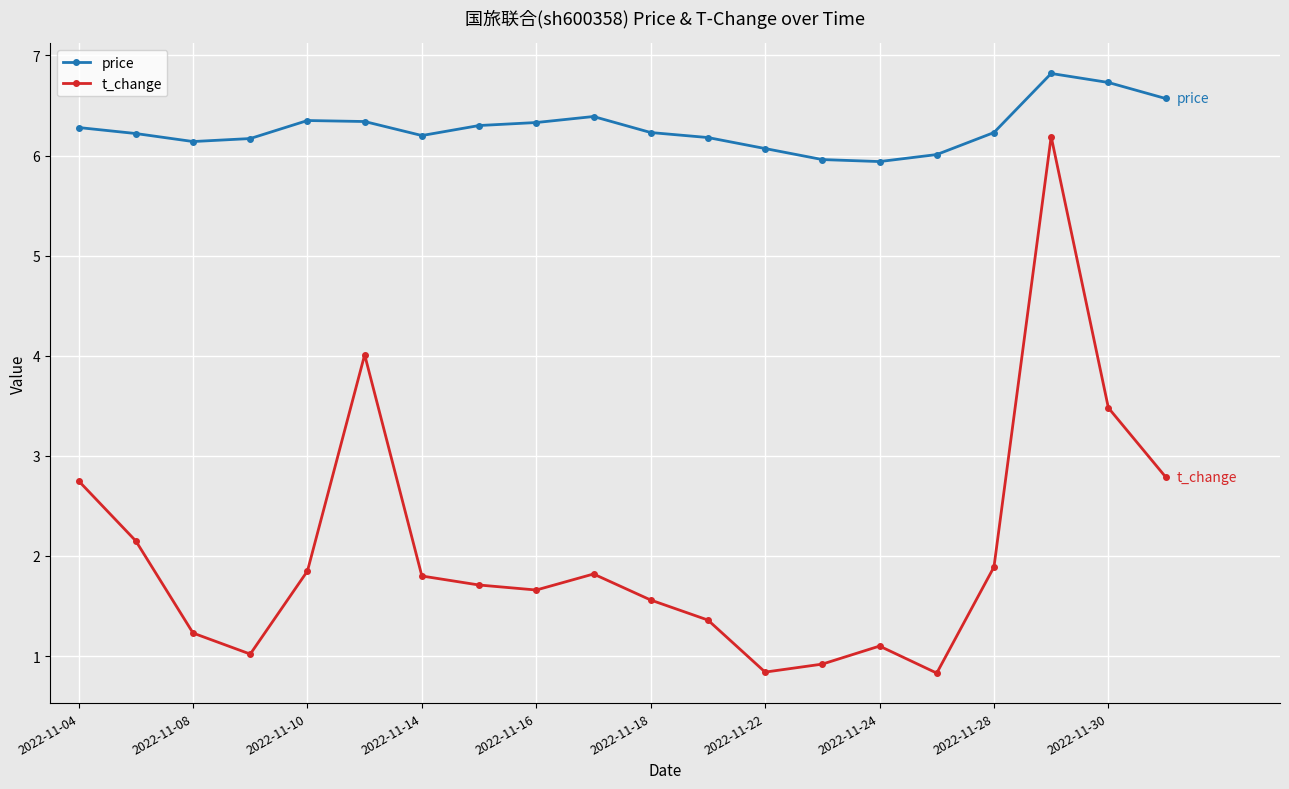

True or false: price and t_change intersect in this chart.

False